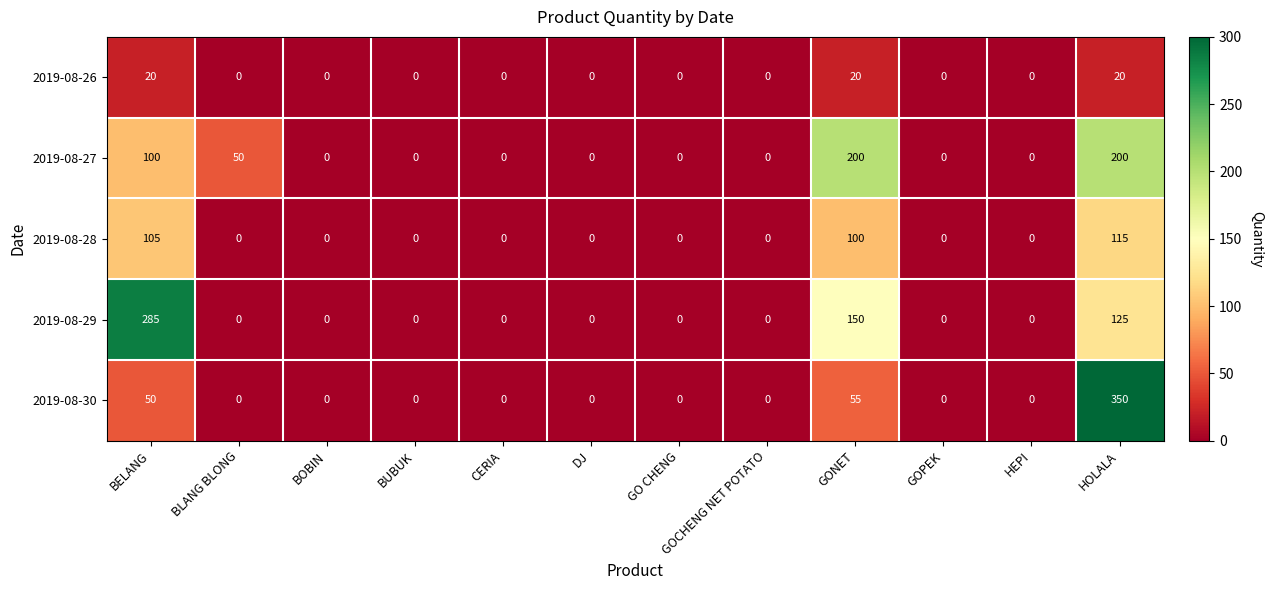

What is the greatest value displayed?

350